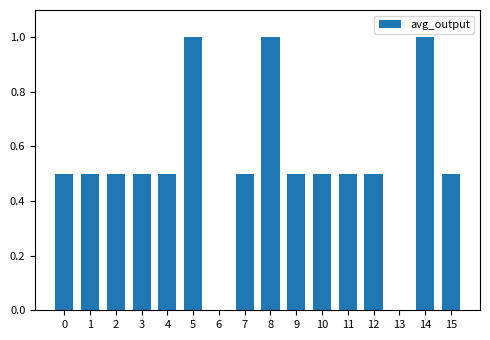

Approximately how many times larger is the value at 10 compared to 5?

0.5